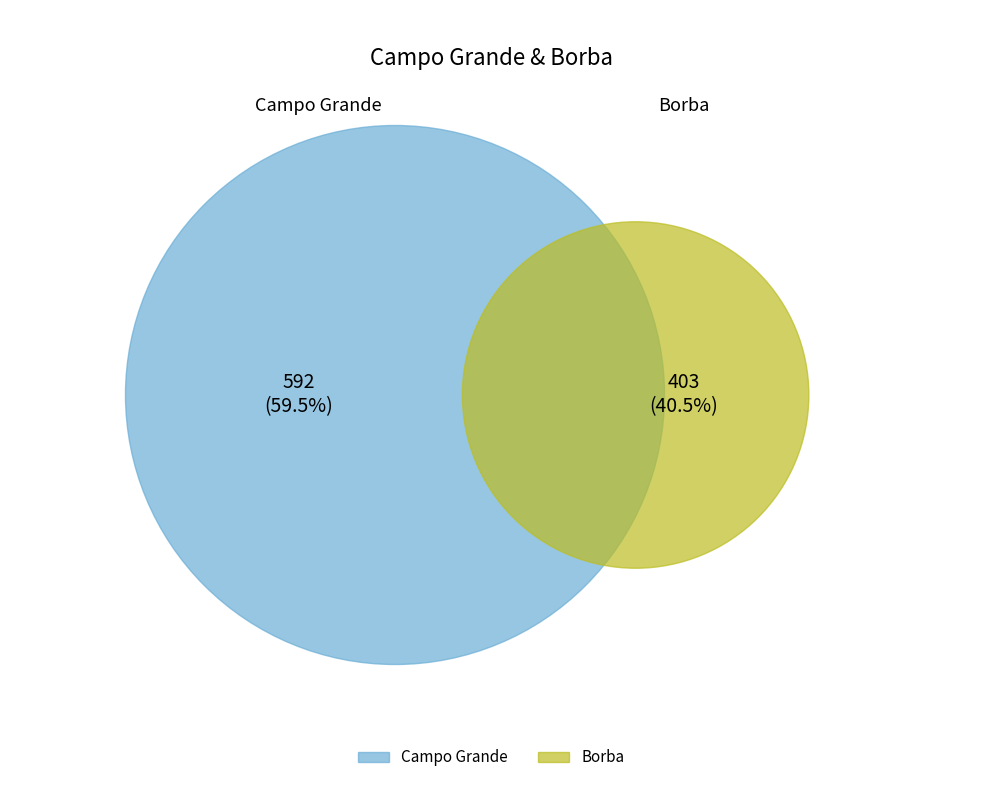

What is the ratio of the value at Campo Grande to the value at Borba?

1.5